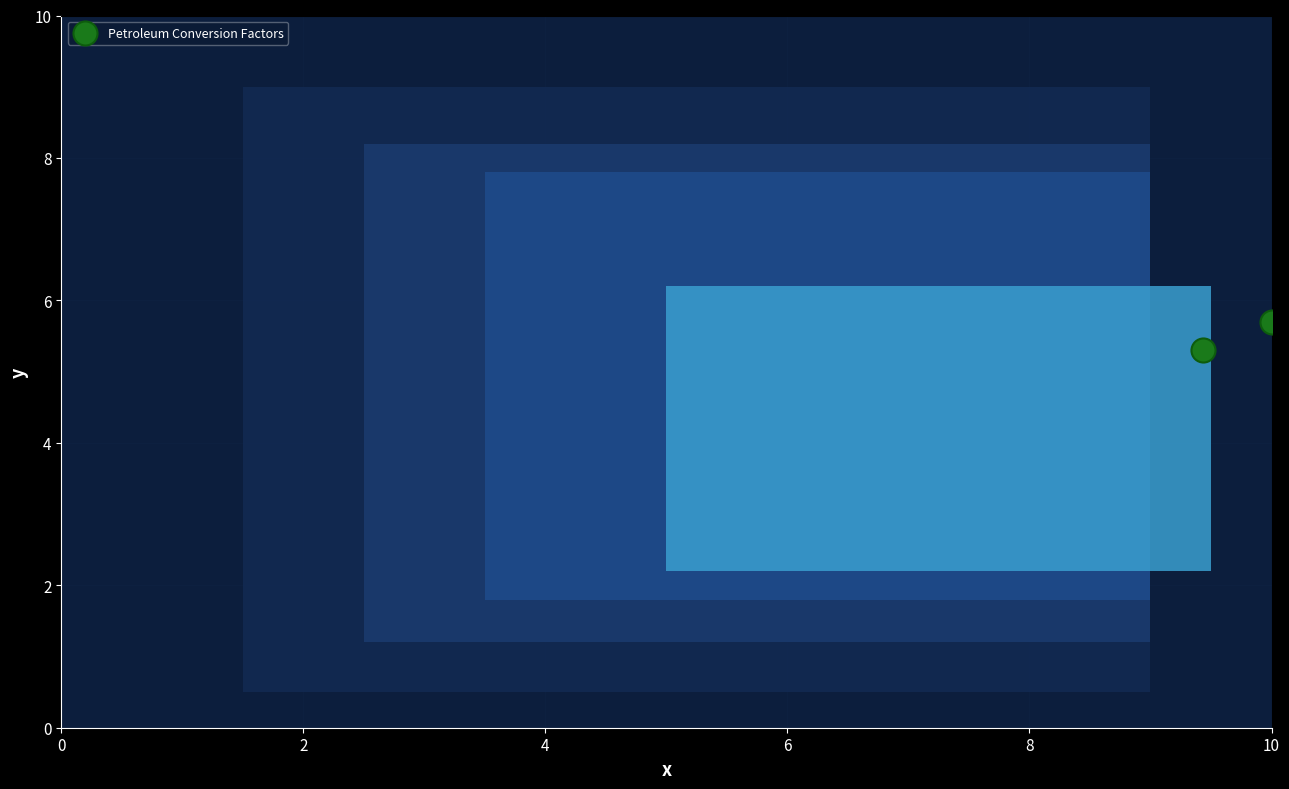

What is the average Y value?

5.5